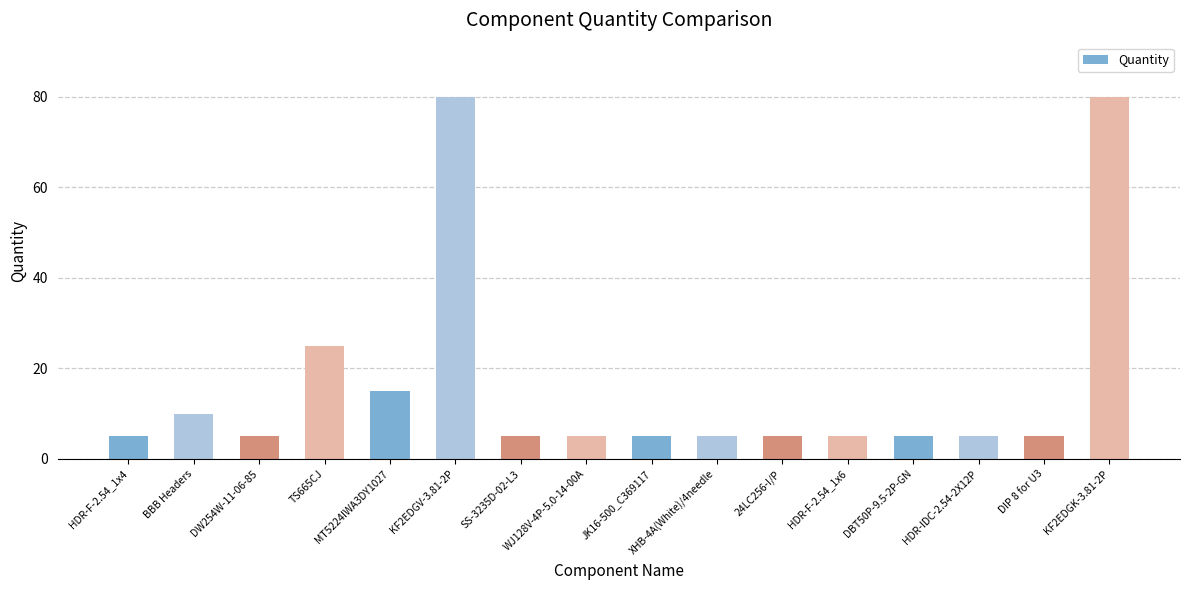

What is the label of the 9th bar from the left?

JK16-500_C369117